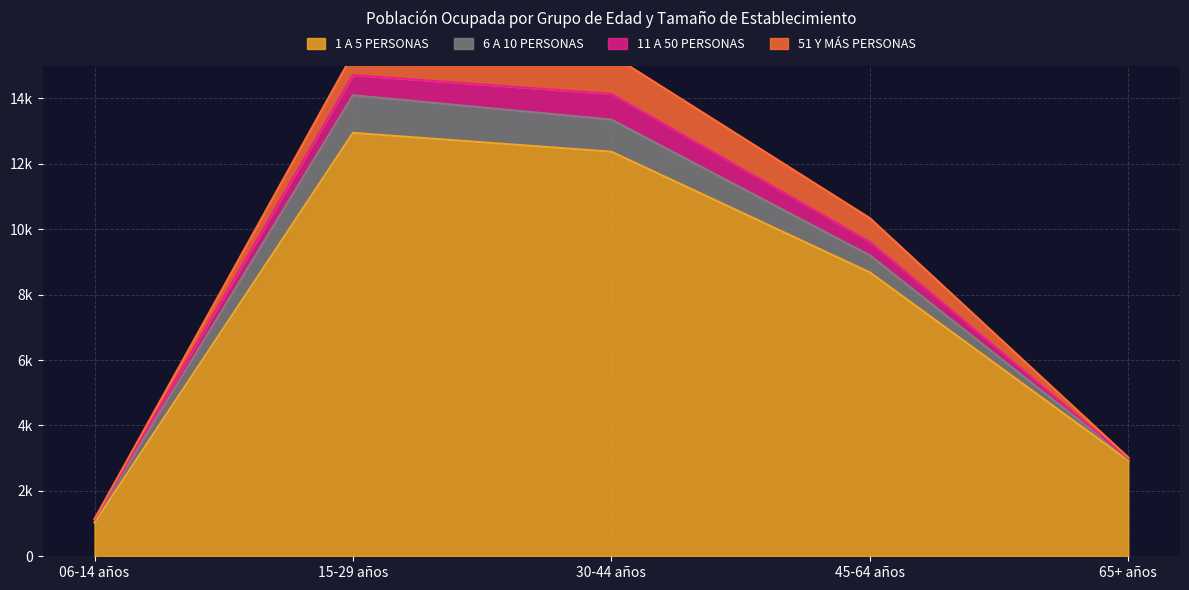

What is the sum of the 51 Y MÁS PERSONAS values at 45-64 años and 06-14 años?

725